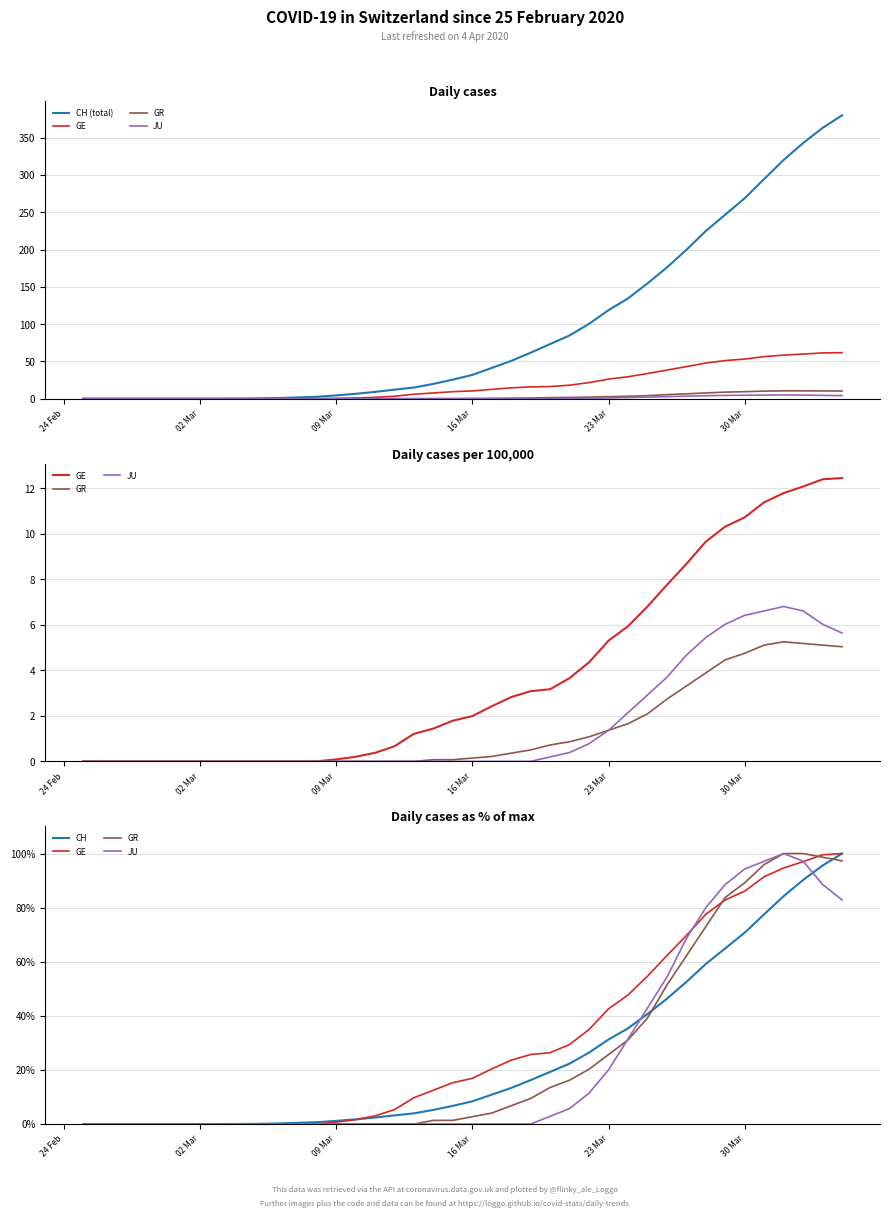

Which series has the largest range (max minus min)?

CH (total)